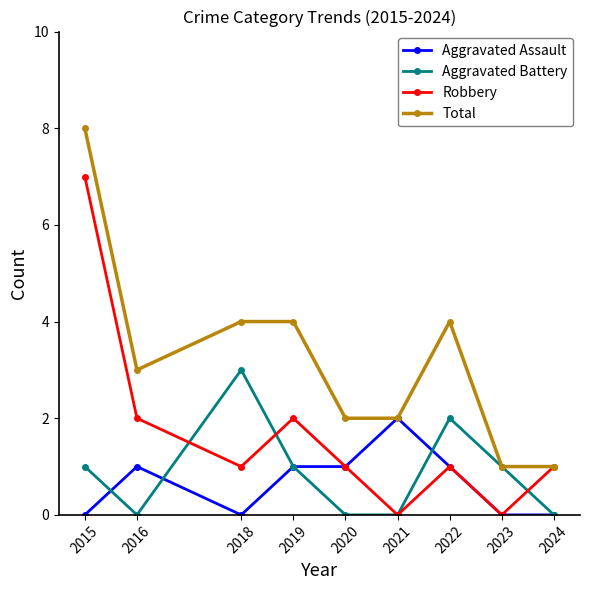

Is the value of Total at 2015 greater than the value of Robbery at 2016?

Yes